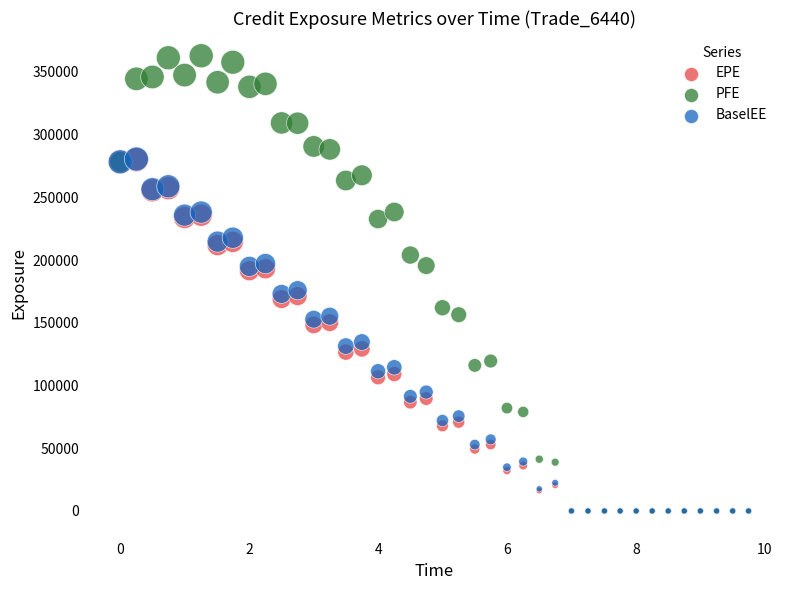

Which series has the largest Y range (max minus min)?

PFE